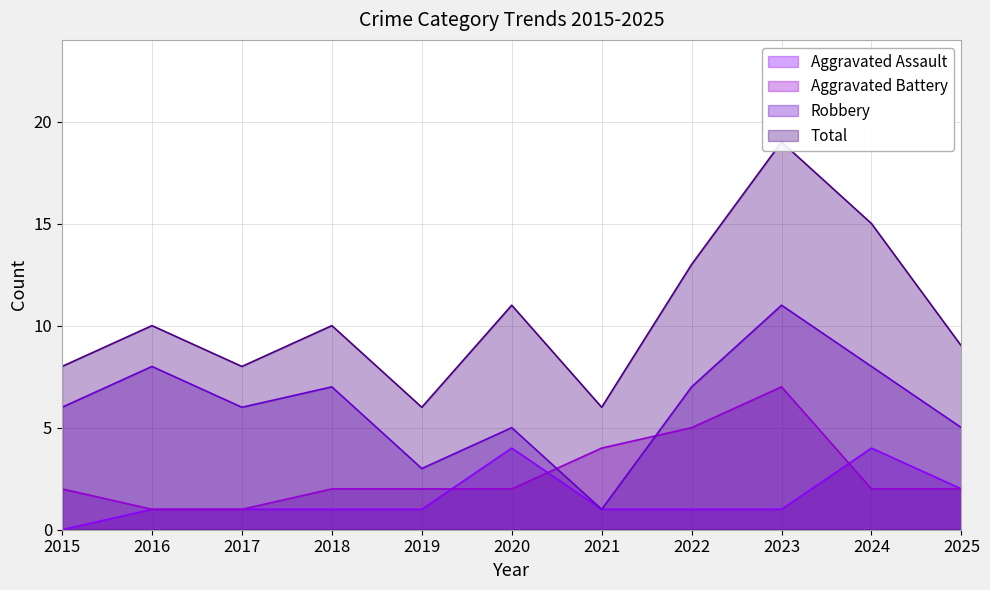

What is the difference between the highest and lowest values at 2022?

12